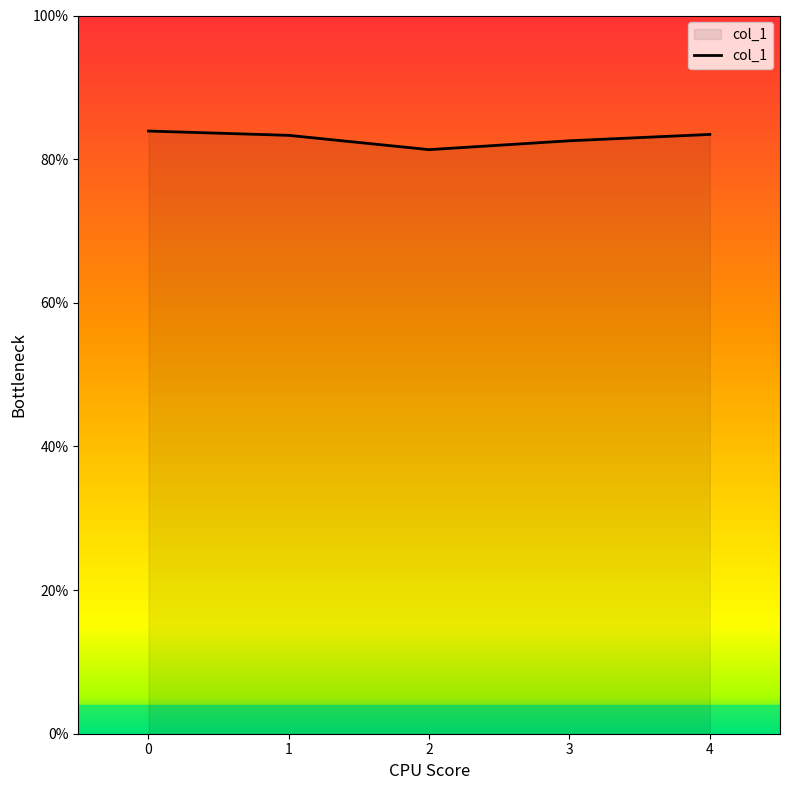

What is the value of the 2nd point from the left?

0.8